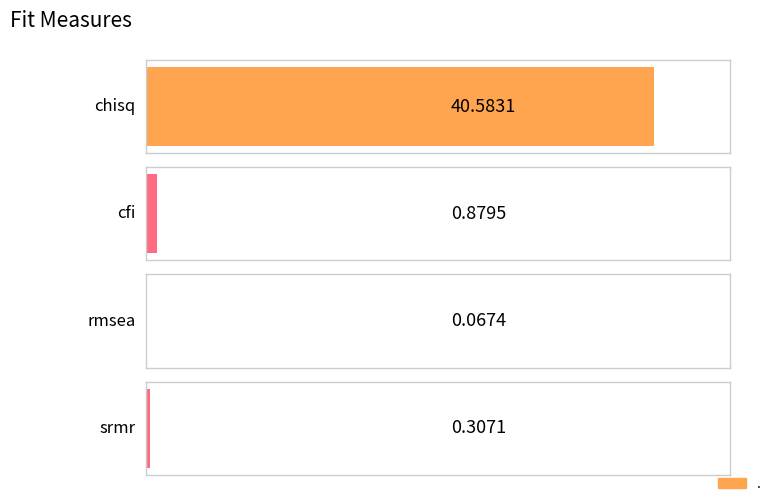

What is the change in value from cfi to srmr?

-0.6